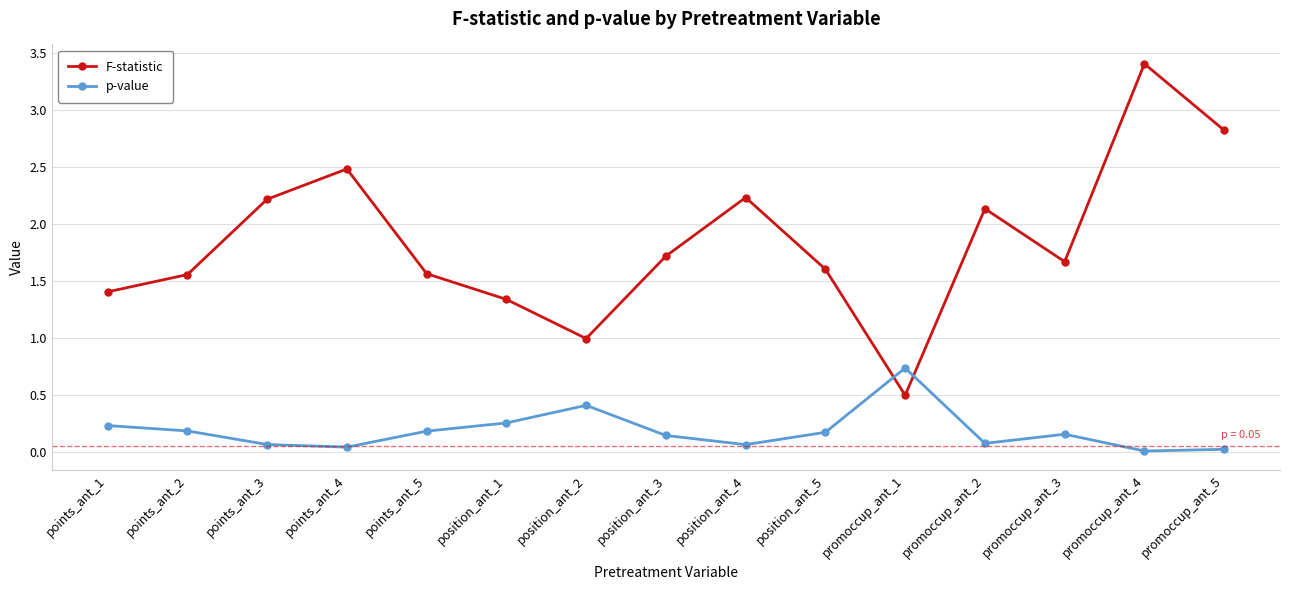

What is the spread (max minus min) of values at promoccup_ant_3?

1.5